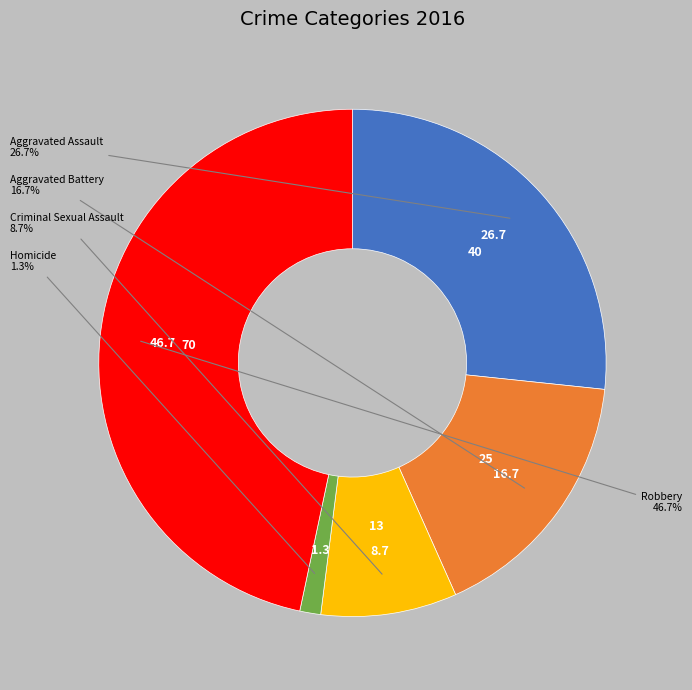

Does any single category account for the majority?

No